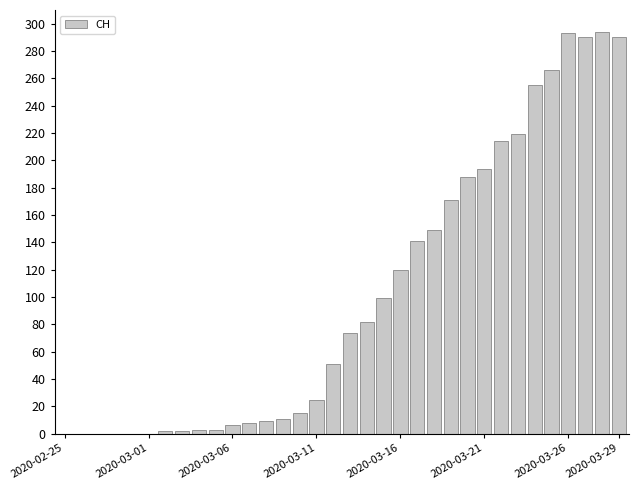

What is the maximum value shown in the chart?

294